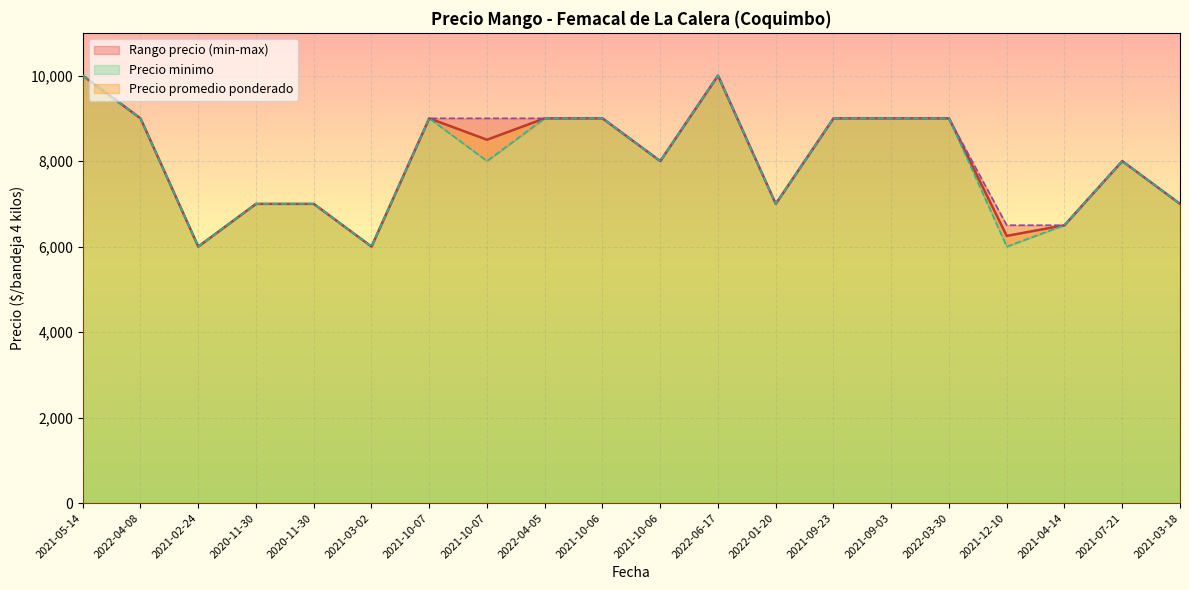

Which category has the lowest value in the Precio promedio ponderado series?

2021-02-24